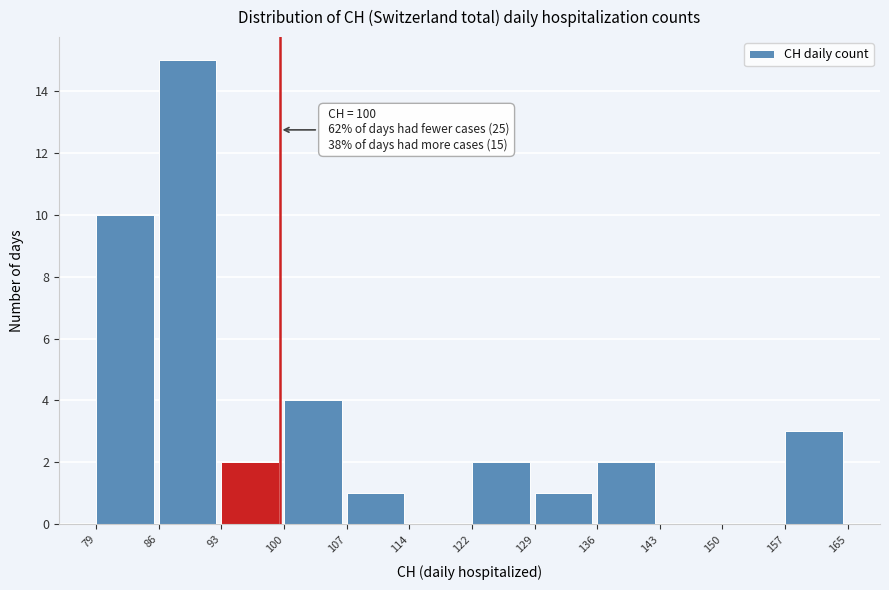

Over which range of the x-axis is the bar tallest?

86 to 93